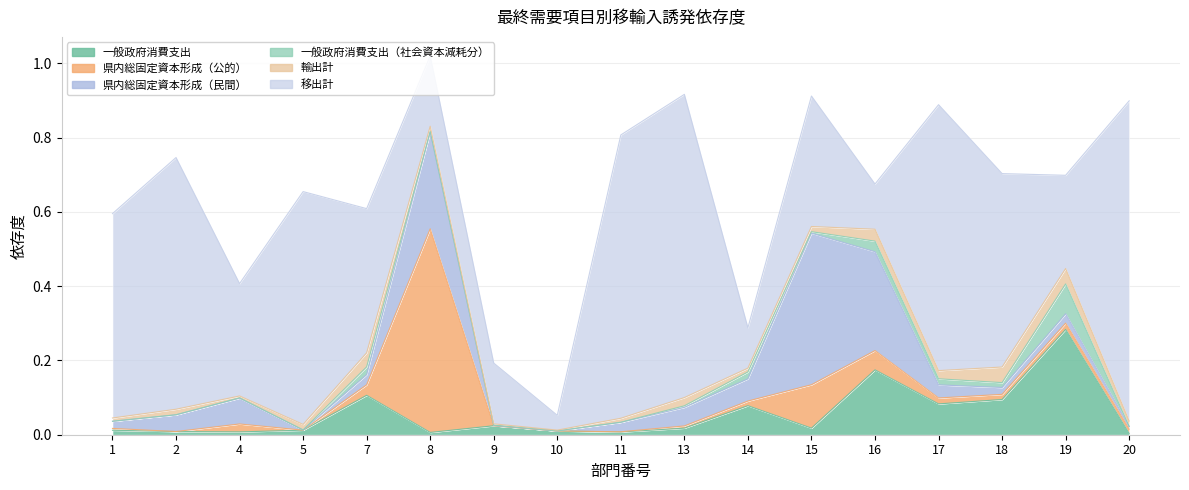

At which category is the sum across all series the highest?

8